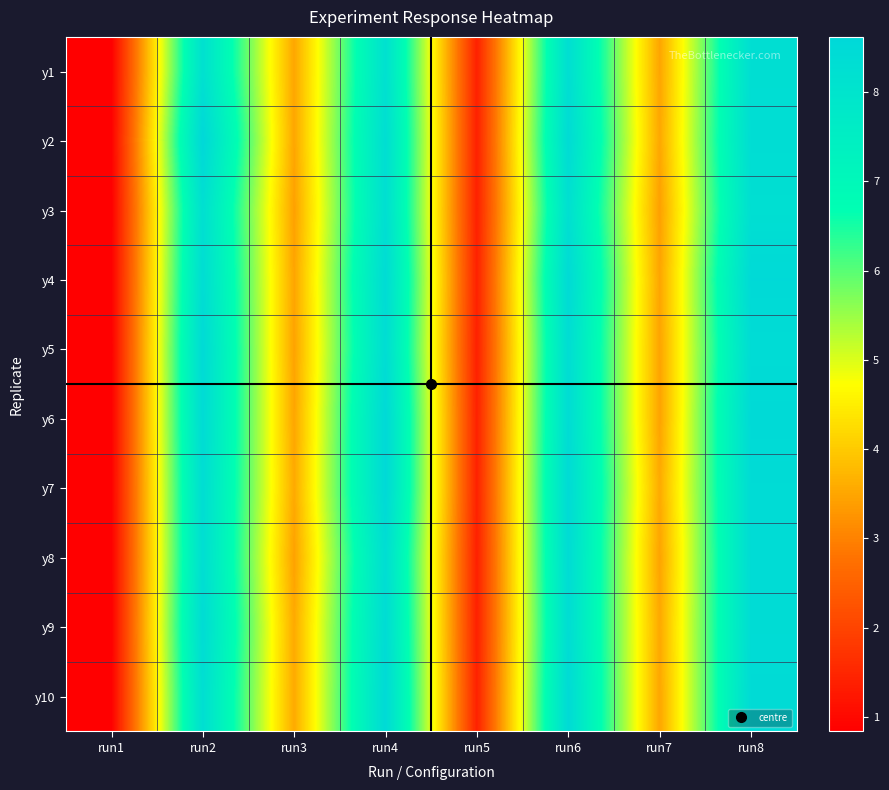

Rank the series at run3 from highest to lowest value.

y9, y7, y10, y1, y2, y6, y4, y5, y8, y3